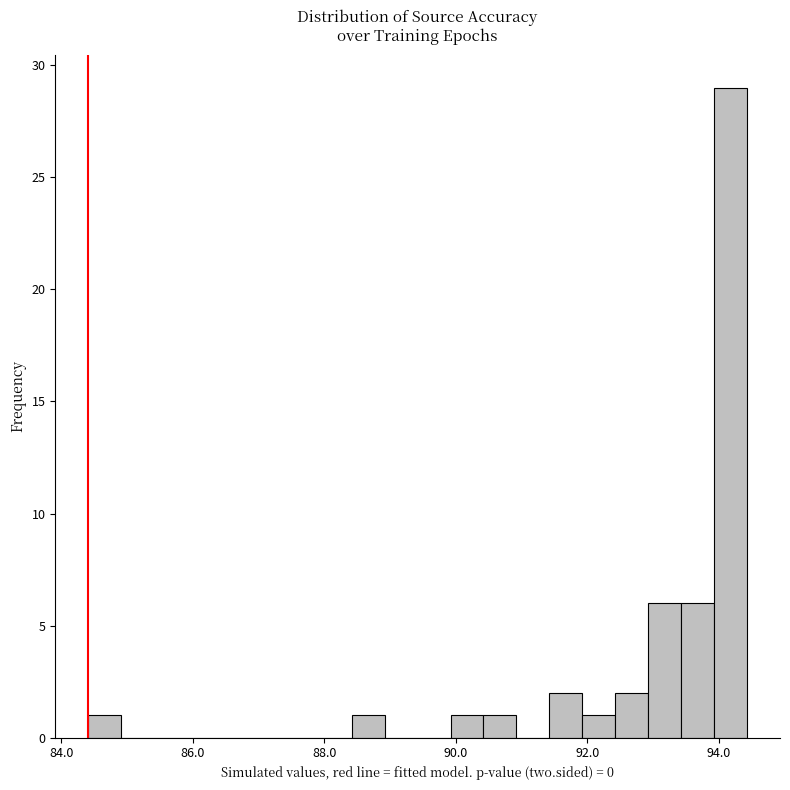

Read against the x-axis, roughly where is the centre of the tallest bar?

94.2